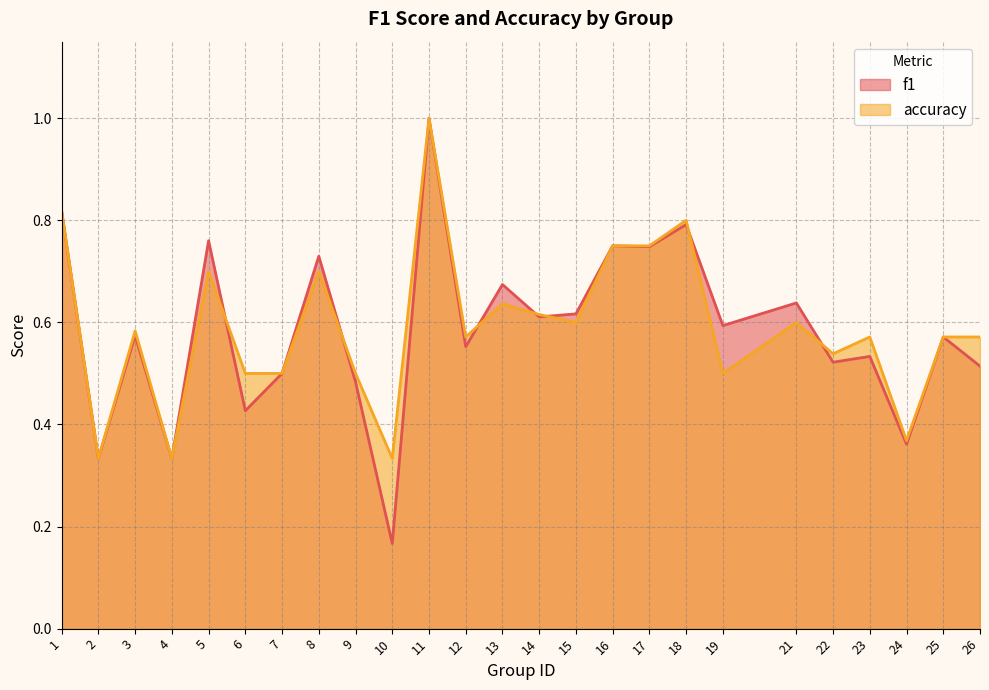

True or false: f1 has a value of 0.5 at 24.

False